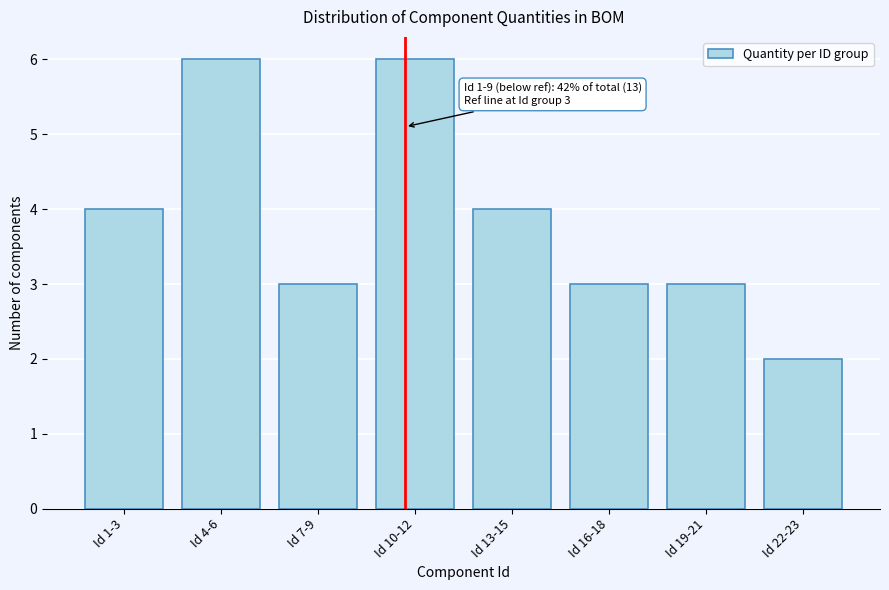

Reading left to right, what are all the values shown in this chart?

4	6	3	6	4	3	3	2